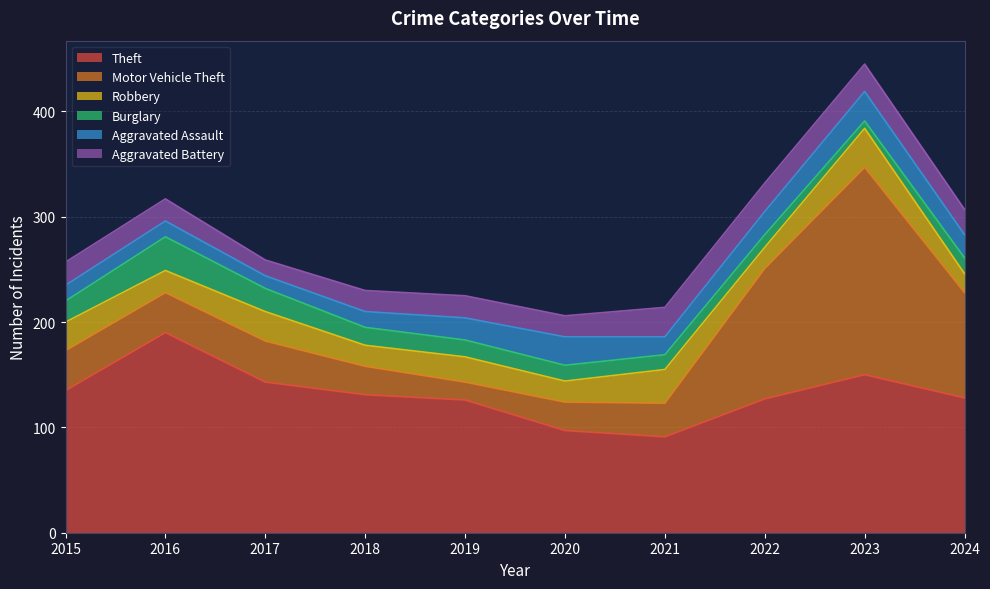

What is the smallest value displayed?

7